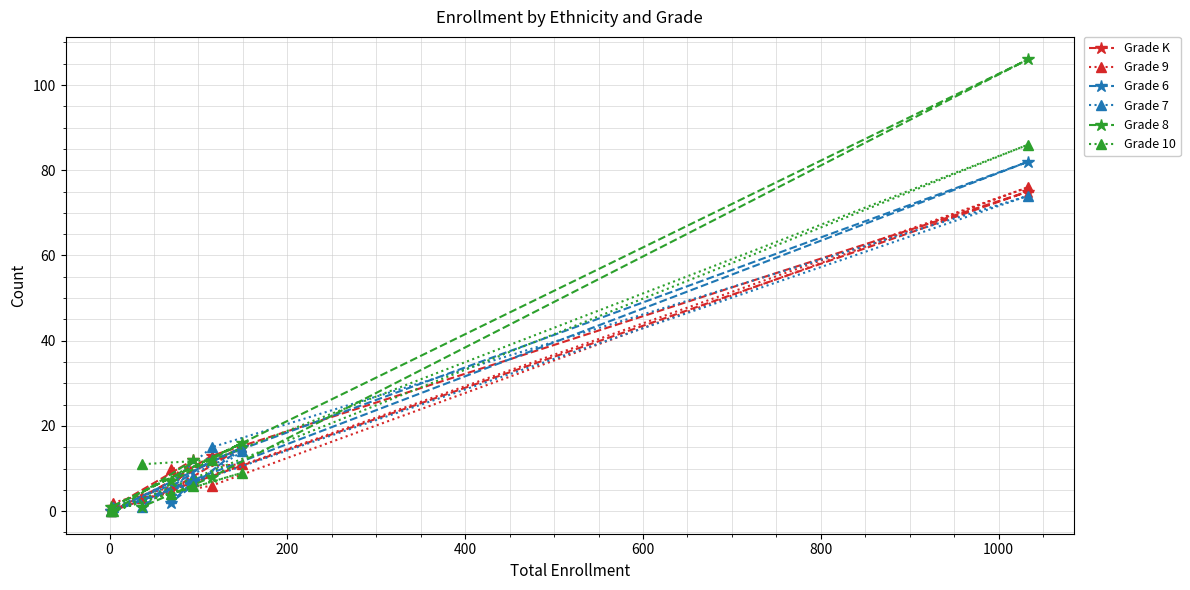

In Grade 8, how many points are higher than both neighbors (excluding endpoints)?

3